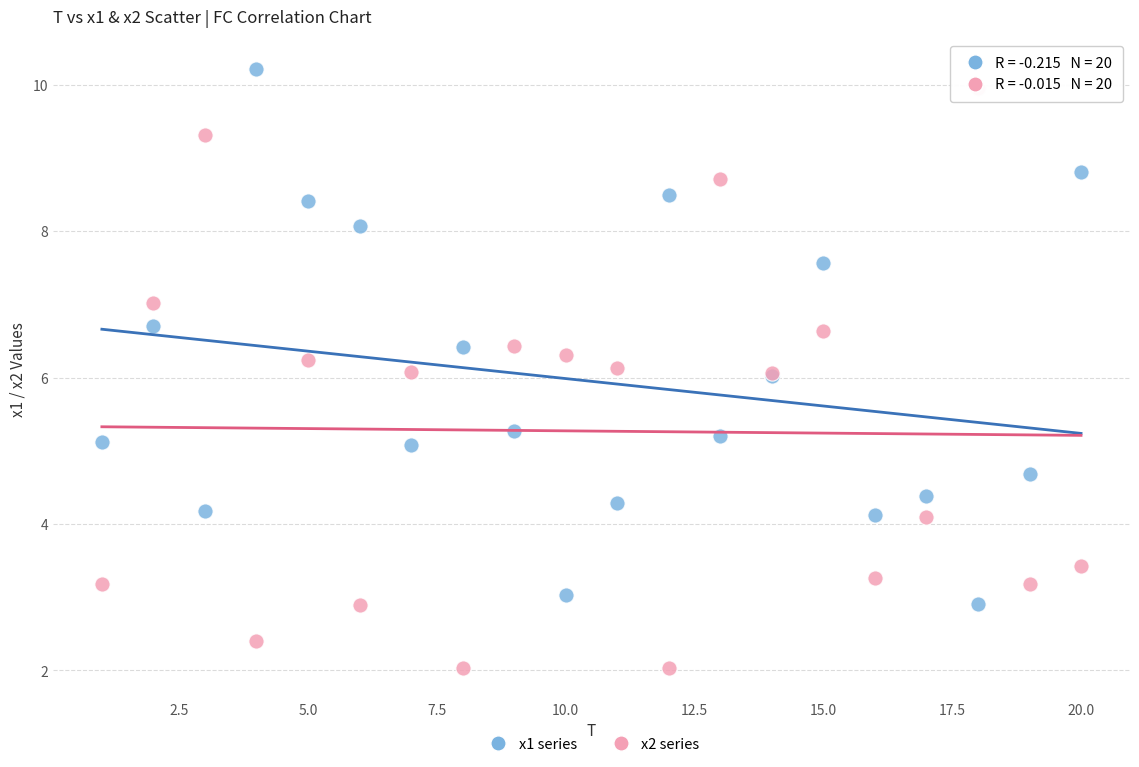

What is the X range (max minus min) for the scatter plot?

19.0